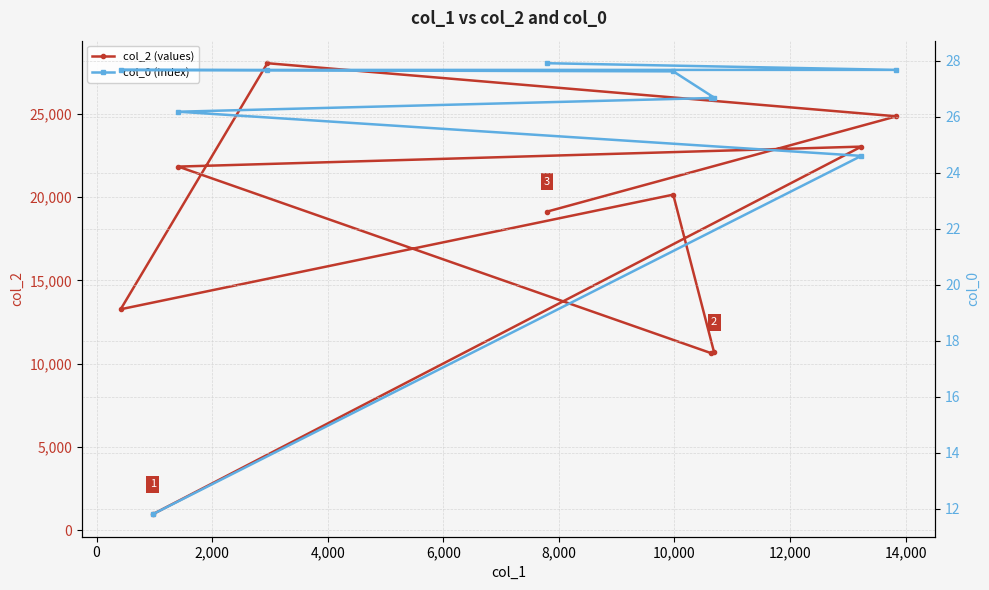

Which series has the largest range (max minus min)?

col_2 (values)